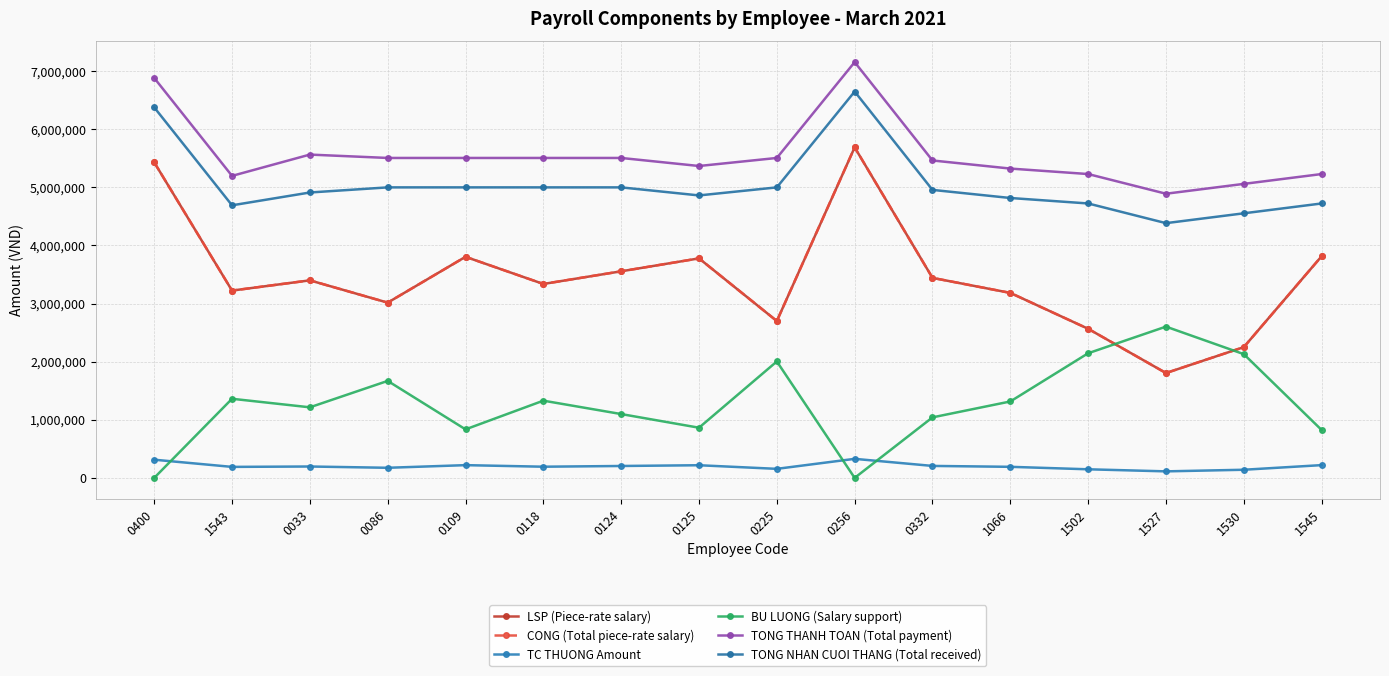

Does the chart have visible grid lines?

Yes